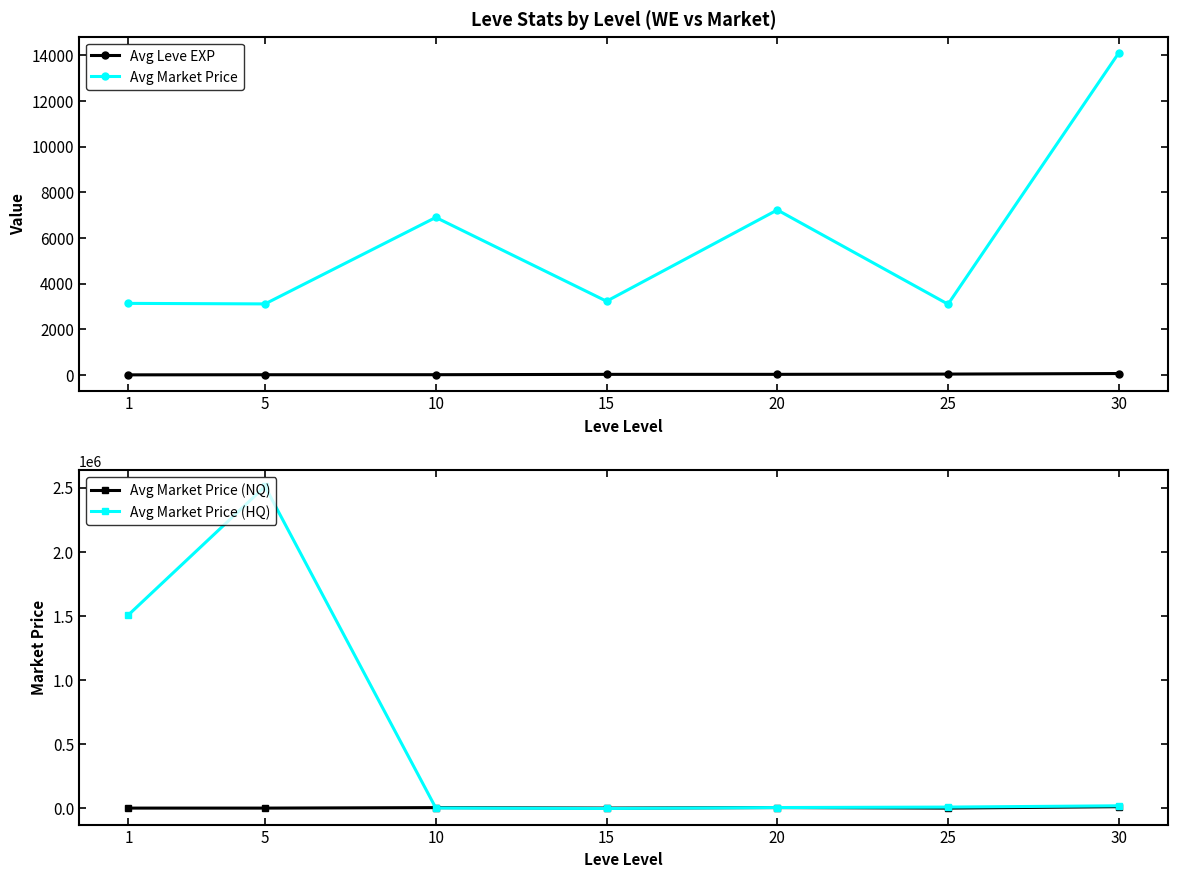

Where is Avg Market Price (NQ) nearest to the value 8600?

20